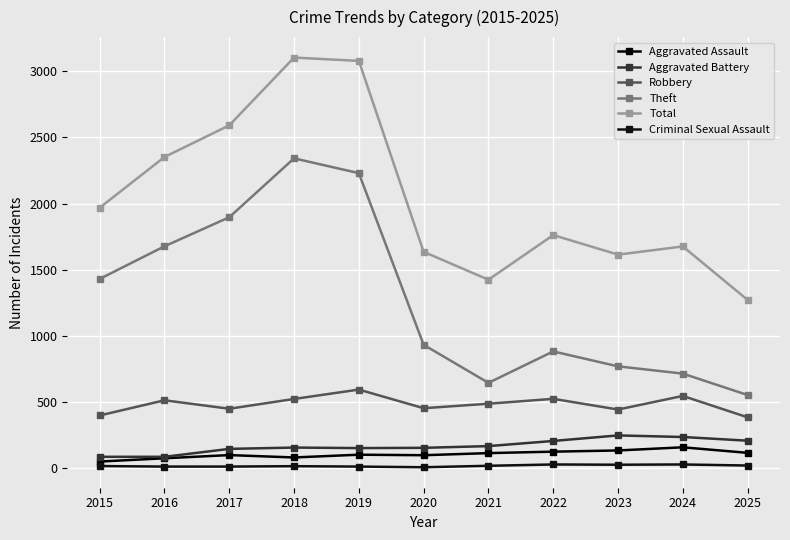

What is the sum of all Robbery values?

5281